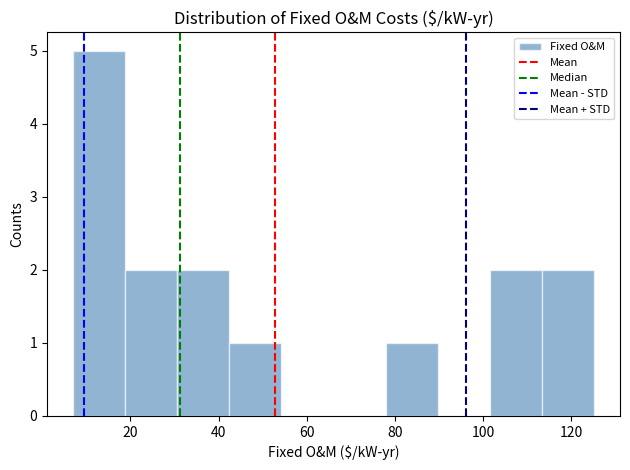

Reading left to right, transcribe this chart: for each bar, give the range it covers on the x-axis and its height. Neither the bar edges nor the heights are printed on the chart, so give them approximately, as read against the axes.

6 to 18: 5
18 to 30: 2
30 to 42: 2
42 to 54: 1
54 to 66: 0
66 to 78: 0
78 to 90: 1
90 to 102: 0
102 to 114: 2
114 to 126: 2